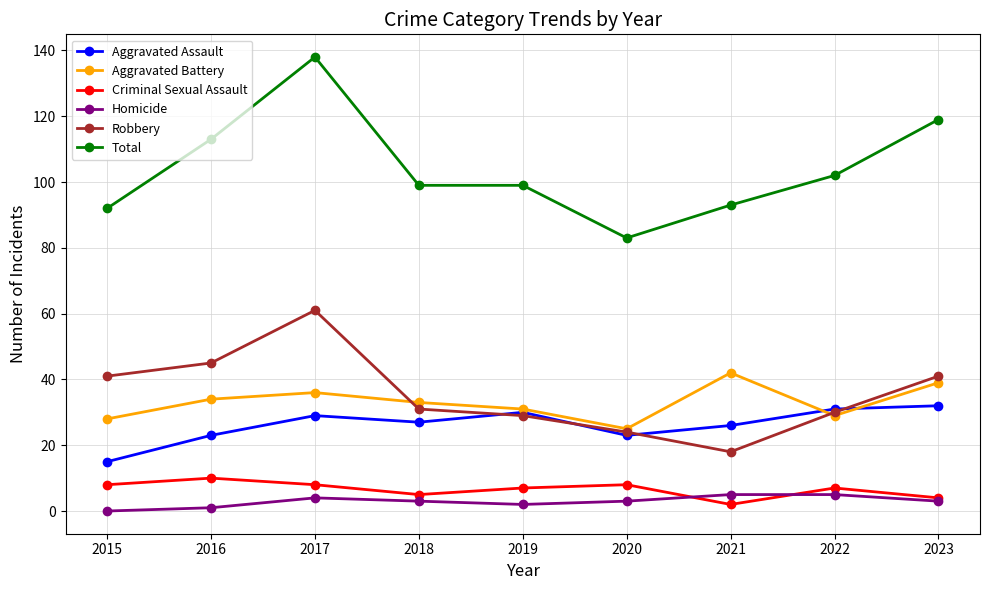

Between 2018 and 2020, which series saw the biggest shift?

Total